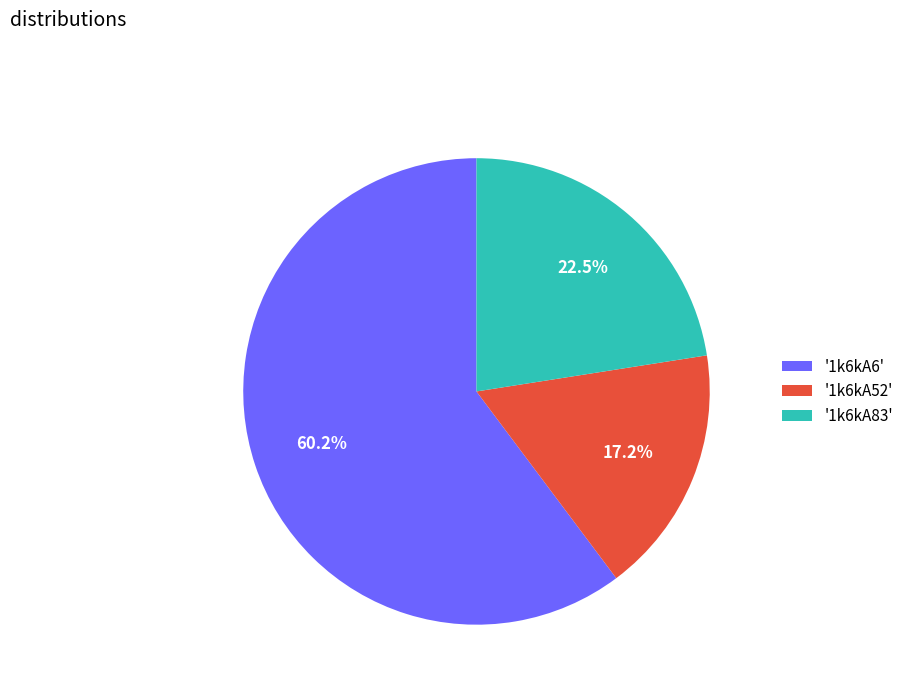

What is the ratio of the value at '1k6kA52' to the value at '1k6kA83'?

0.8